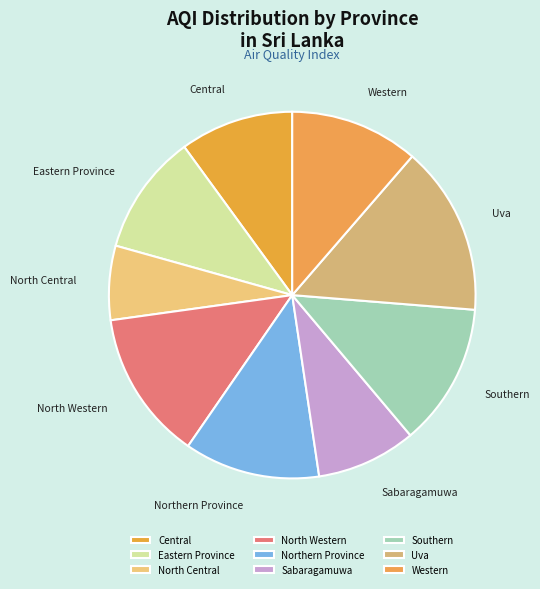

Rank the categories by value from highest to lowest.

Uva, North Western, Southern, Northern Province, Western, Eastern Province, Central, Sabaragamuwa, North Central